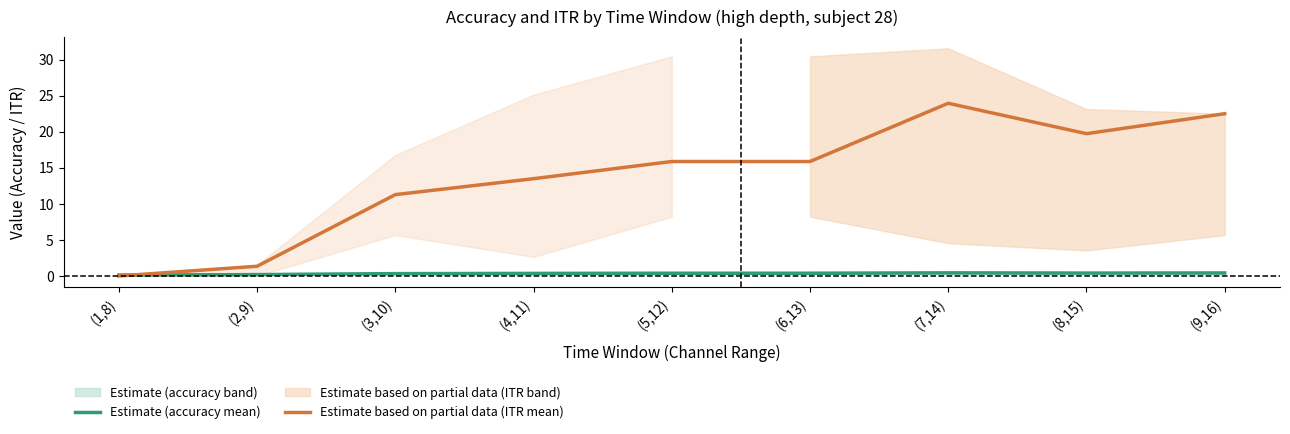

Is the value of Estimate (accuracy mean) at (9,16) greater than the value of Estimate based on partial data (ITR mean) at (1,8)?

Yes